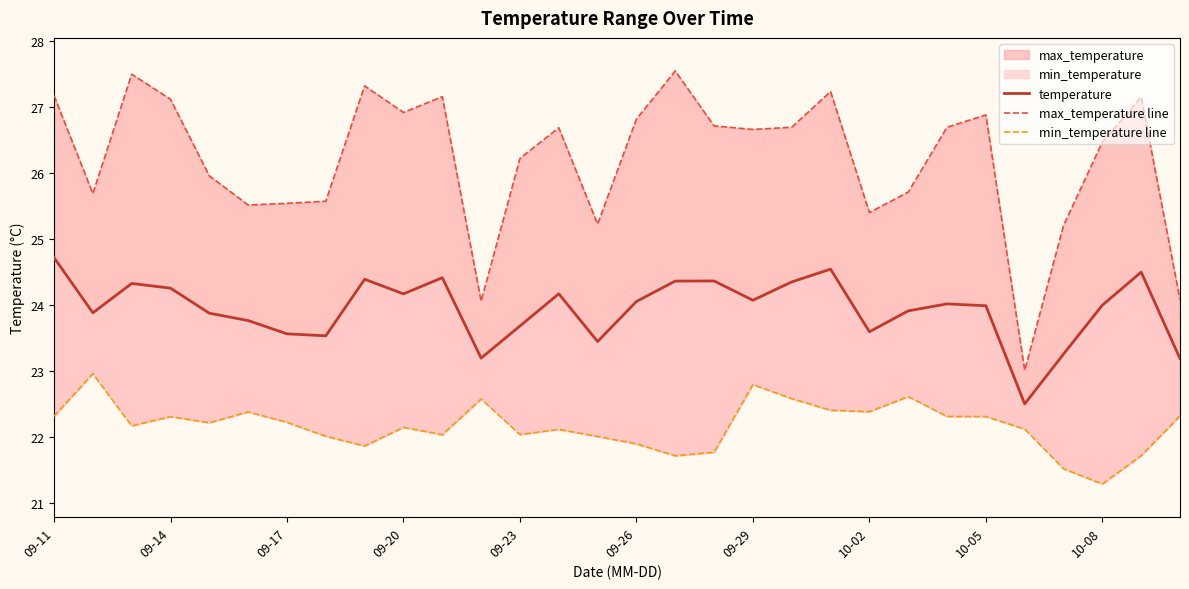

What is the approximate value of min_temperature line at 22?

22.6